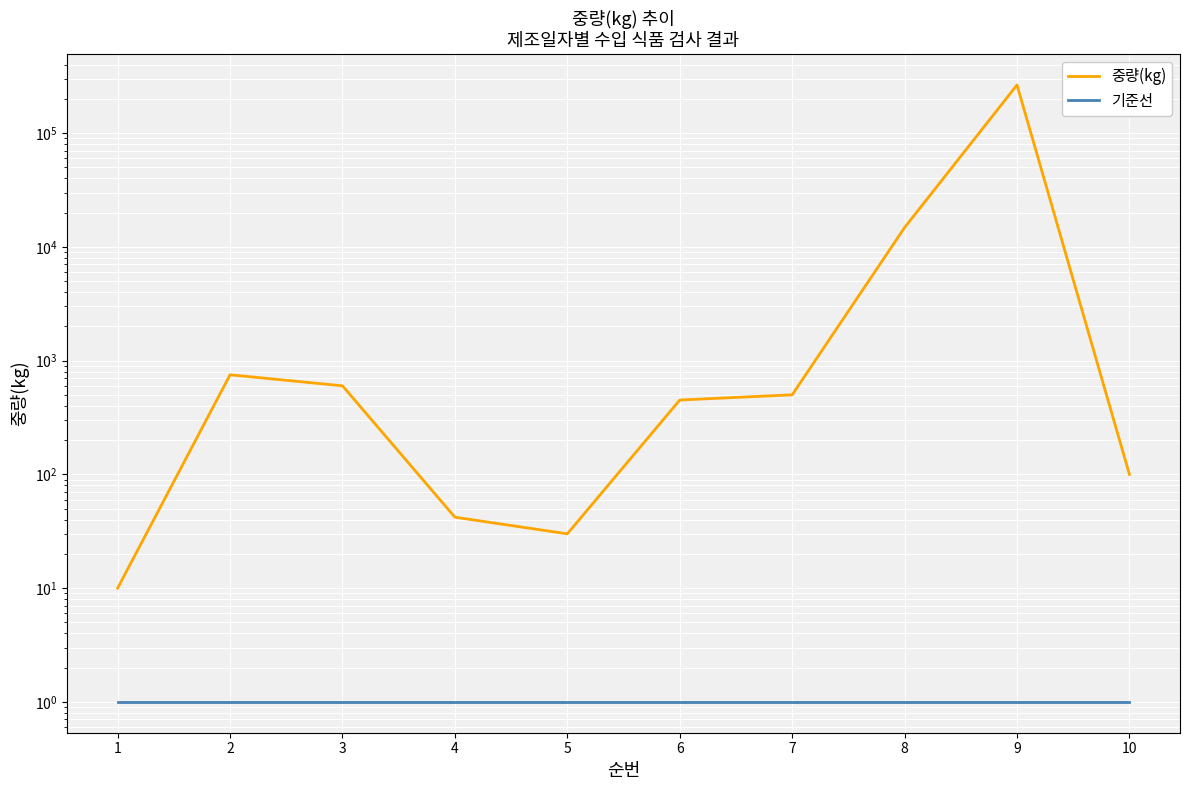

What is the sum of the 중량(kg) values at 9 and 8?

279306